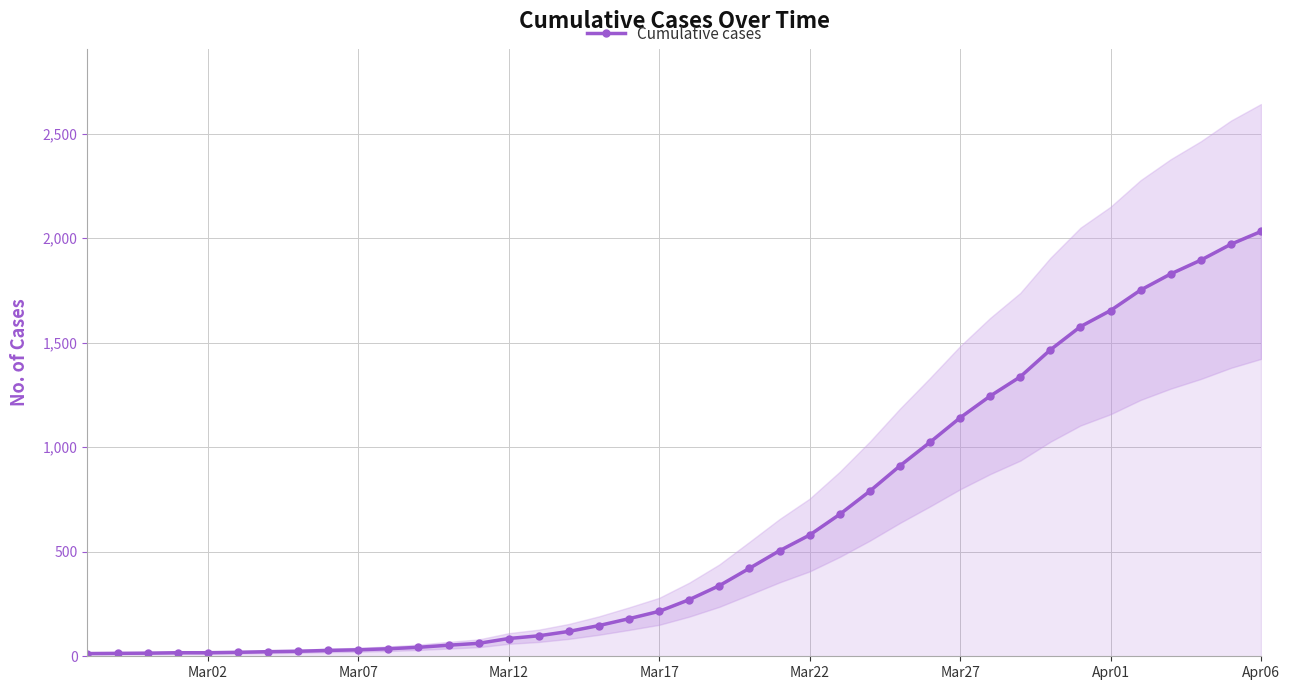

What is the greatest value displayed?

2032